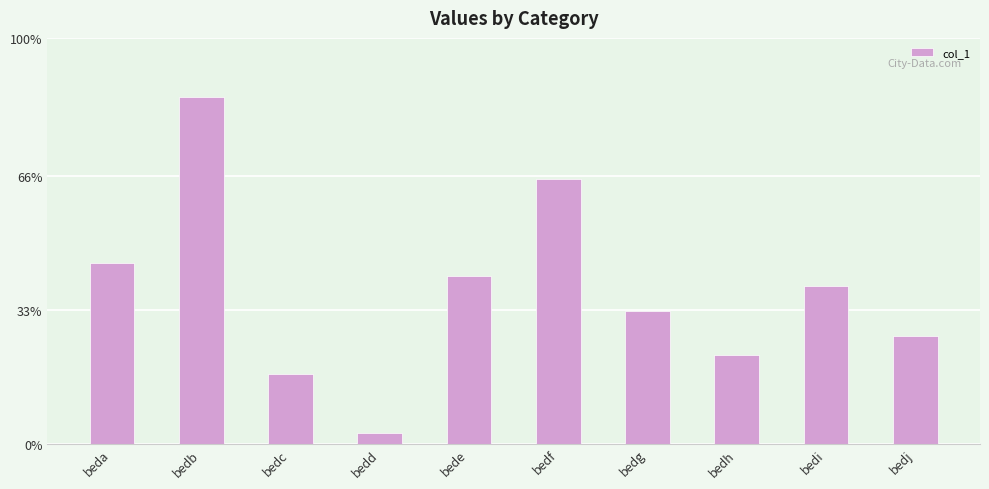

List the labels in order of value, smallest first.

bedd, bedc, bedh, bedj, bedg, bedi, bede, beda, bedf, bedb